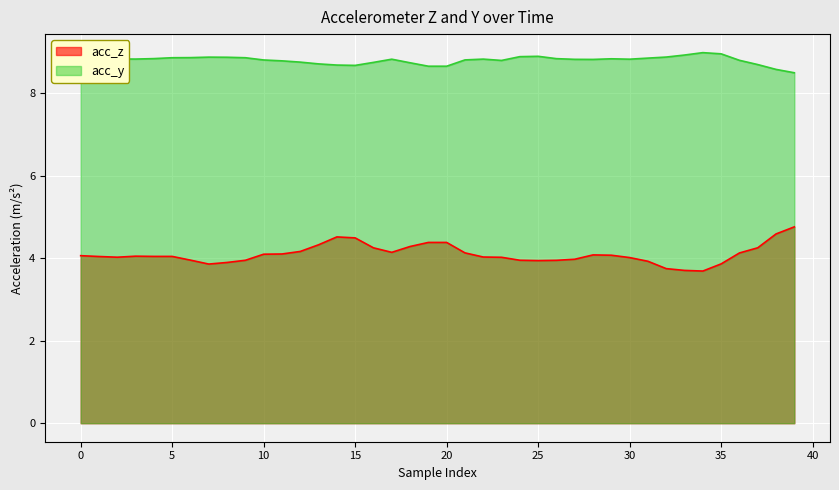

How many interior local peaks does the acc_z series have?

4